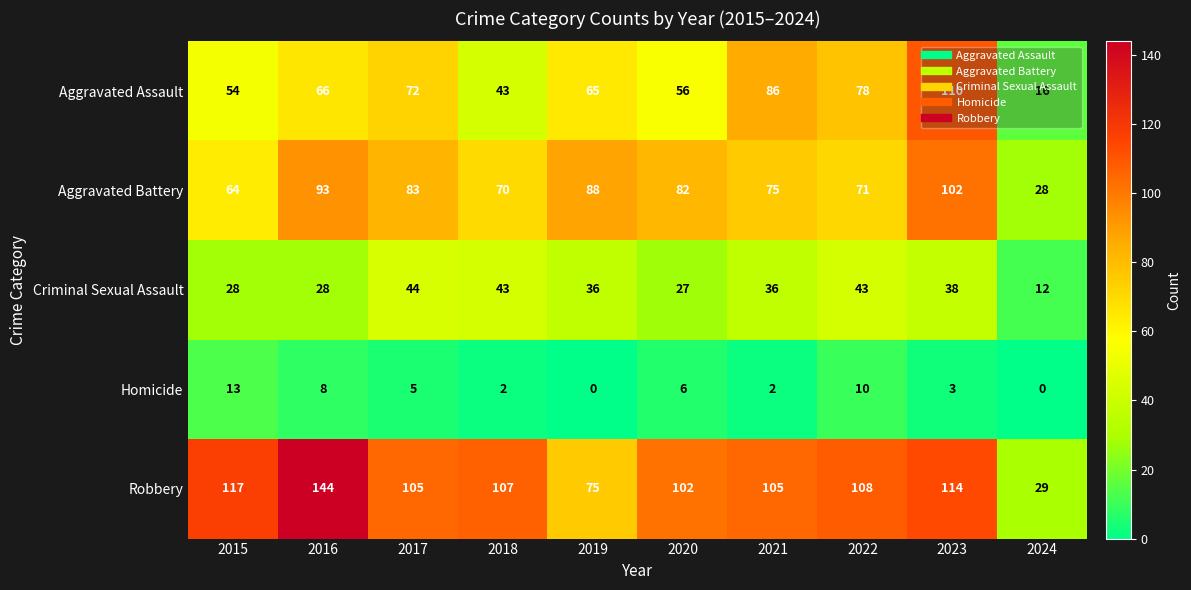

What is the sum of all Aggravated Battery values?

756